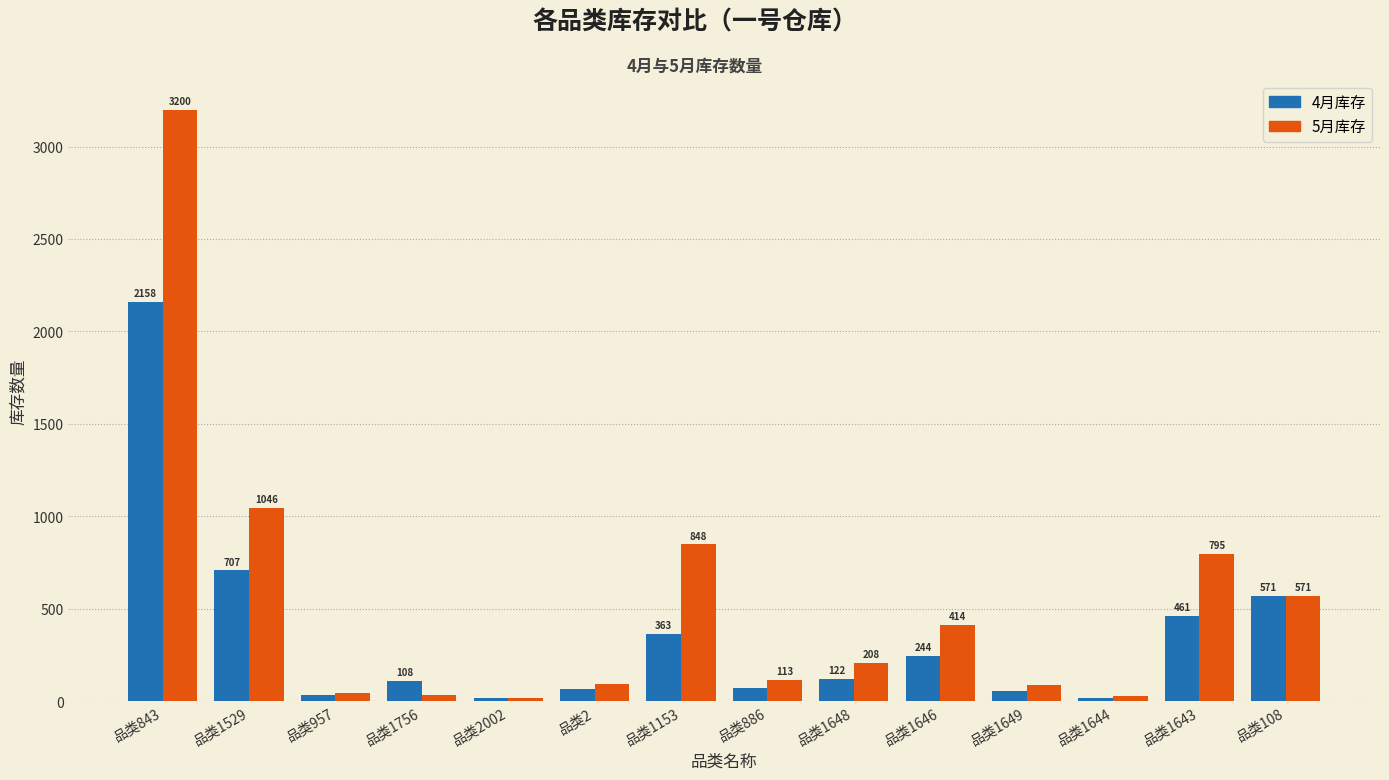

At how many categories does at least one series exceed 1679?

1